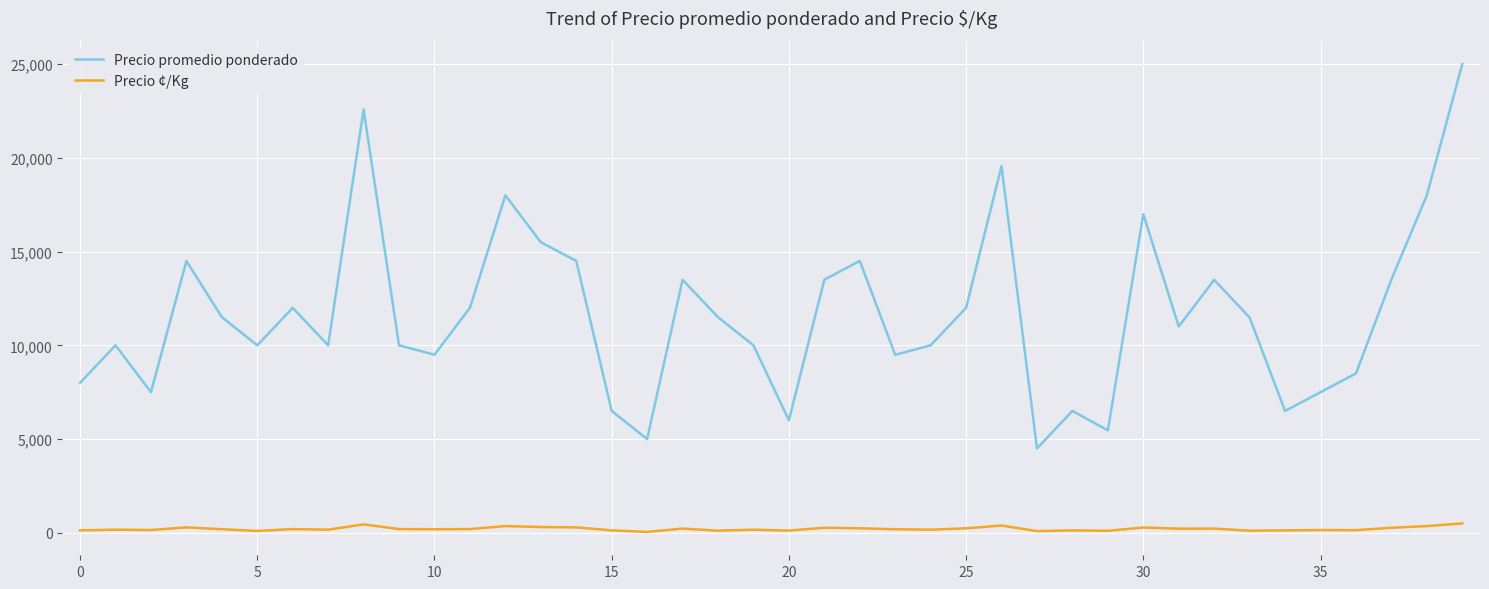

True or false: Precio ¢/Kg and Precio promedio ponderado intersect in this chart.

False